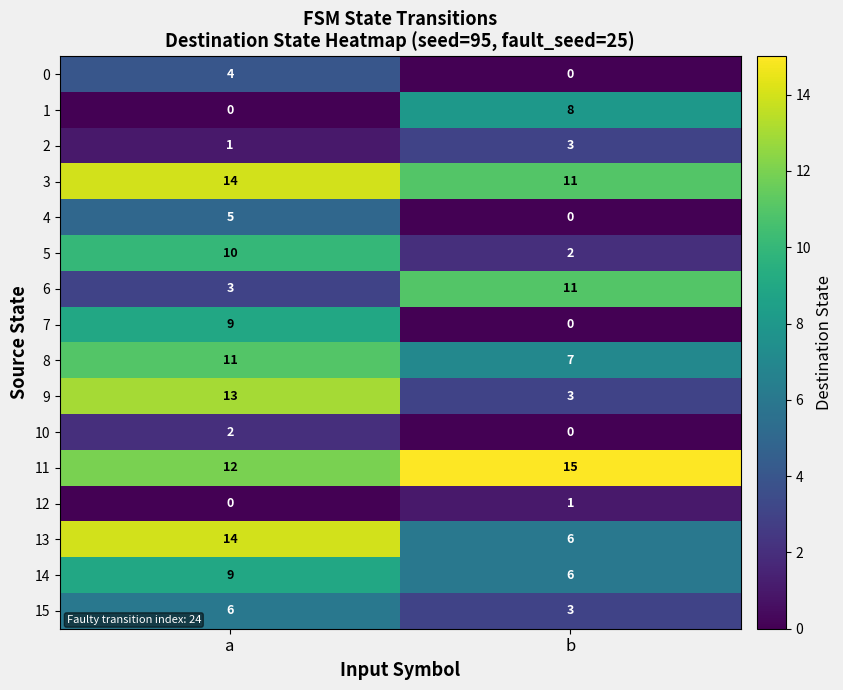

Read the 15 value at b.

3